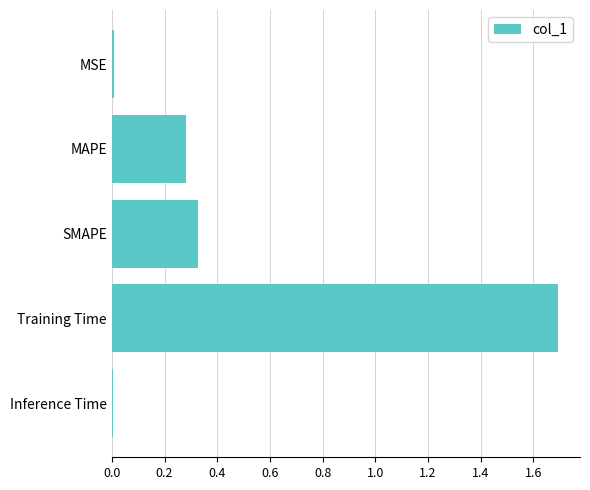

The value at MAPE is 0.1. True or false?

False